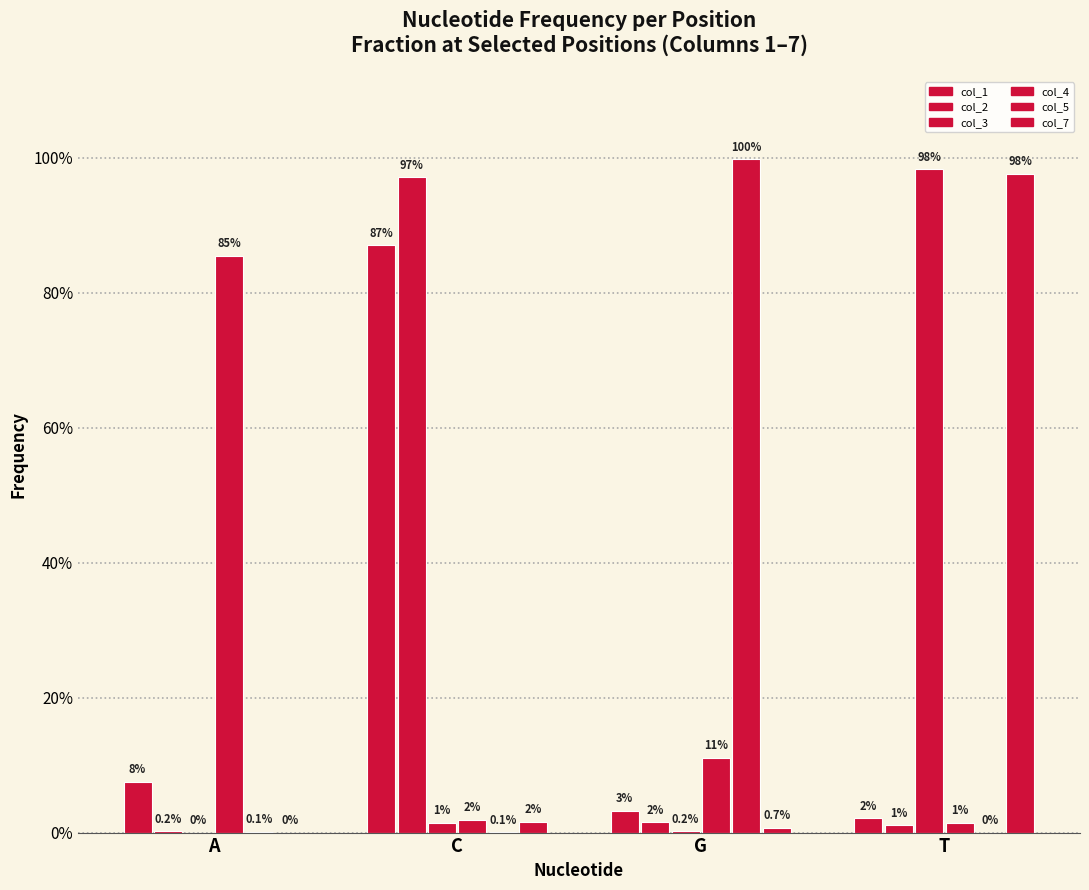

What is the label of the 1st bar from the right?

T